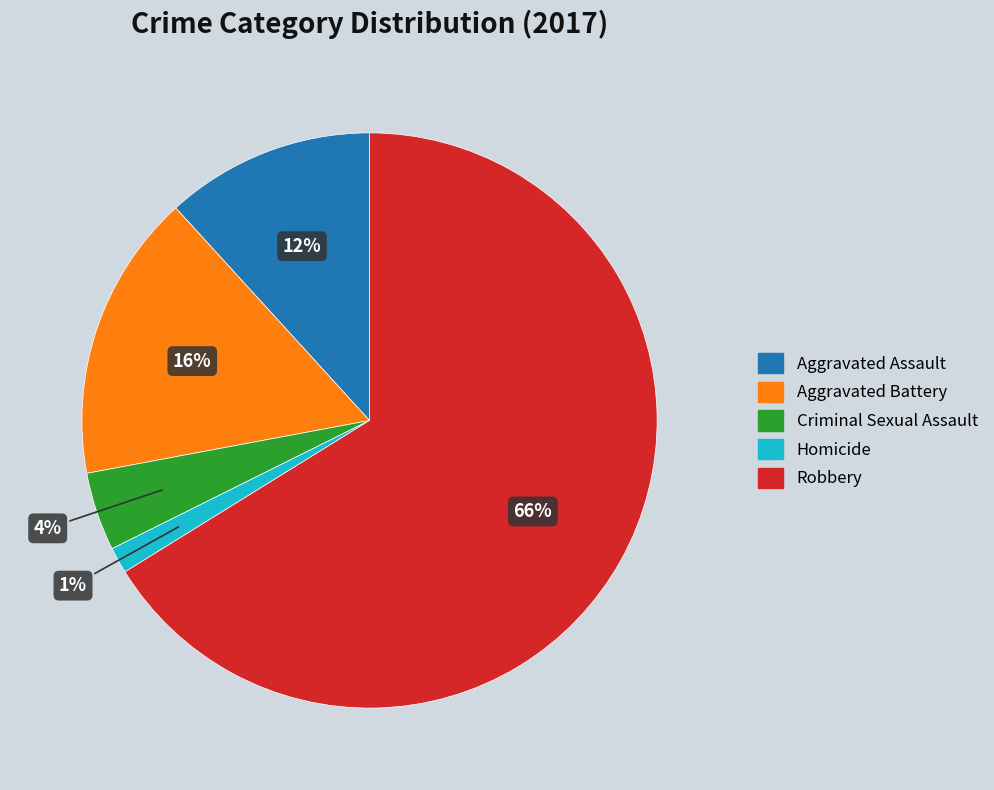

Is Robbery the majority of the pie?

Yes